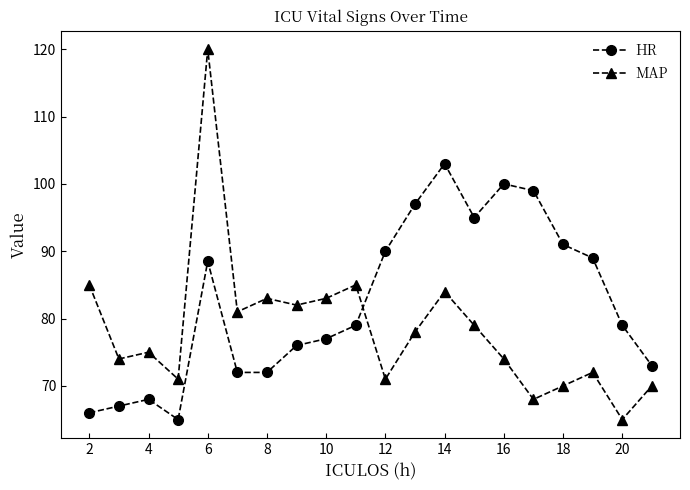

How many interior local peaks does the MAP series have?

6